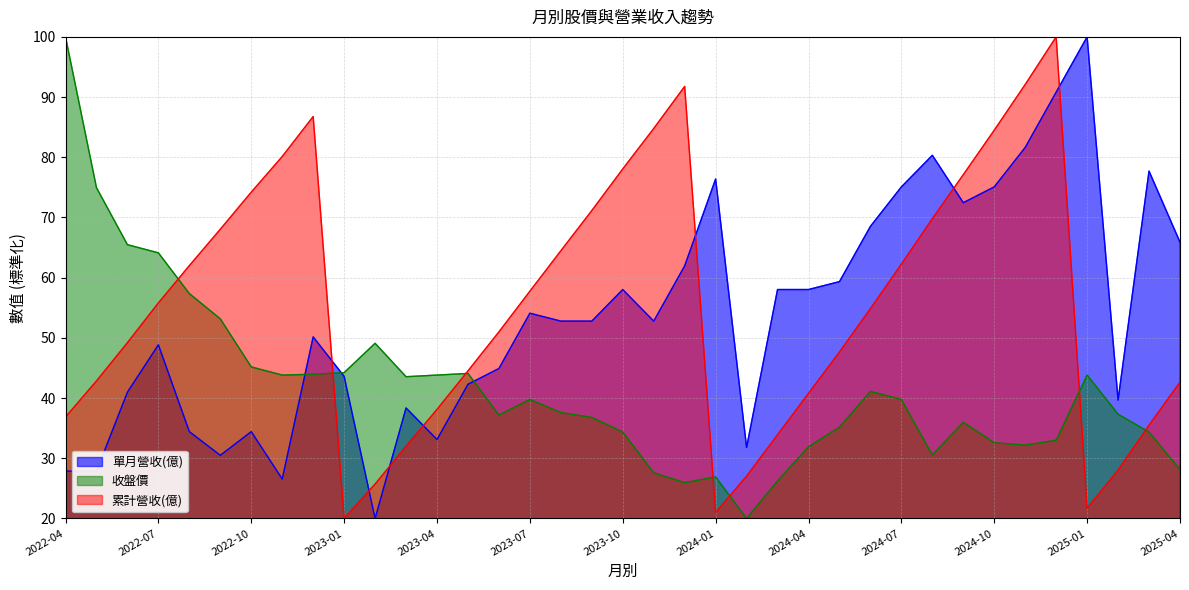

Where is 單月營收(億) nearest to the value 60?

2024-05